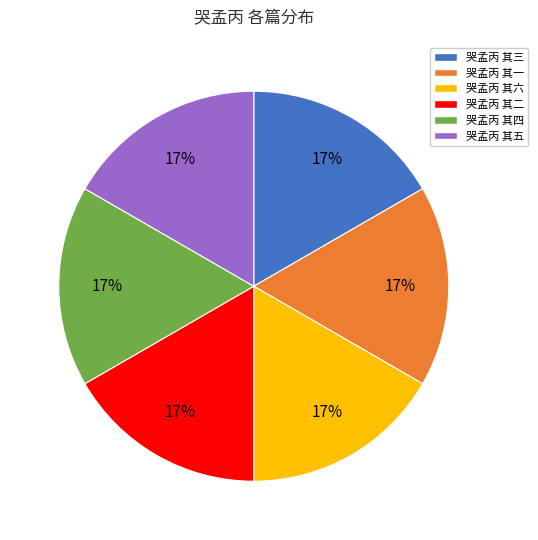

Is the sum of 哭孟丙 其五 and 哭孟丙 其四 greater than half?

No